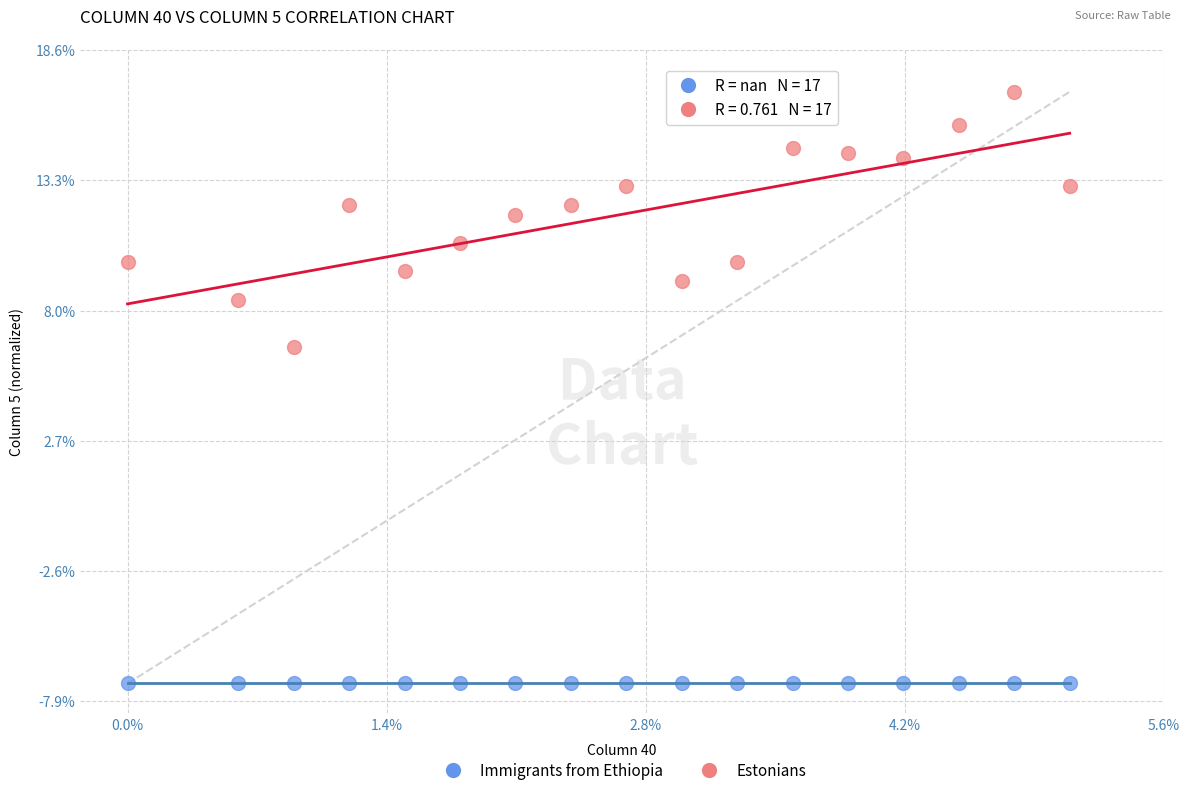

What are all the series names shown in the legend?

Immigrants from Ethiopia, Estonians